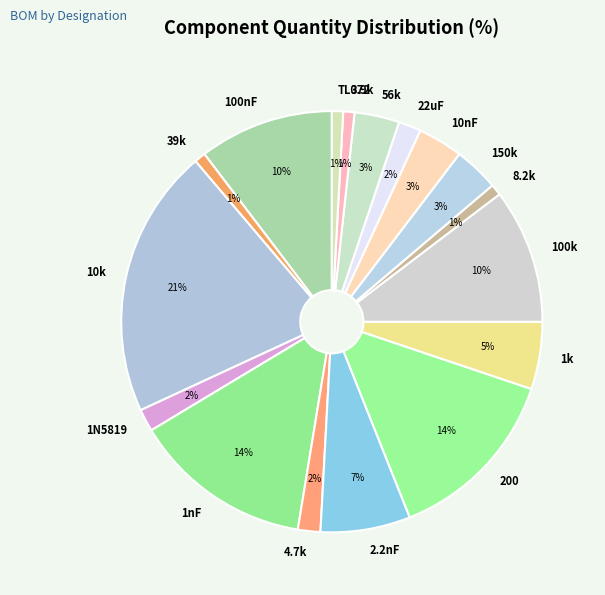

Is it true that 150k is 3% of the pie?

True